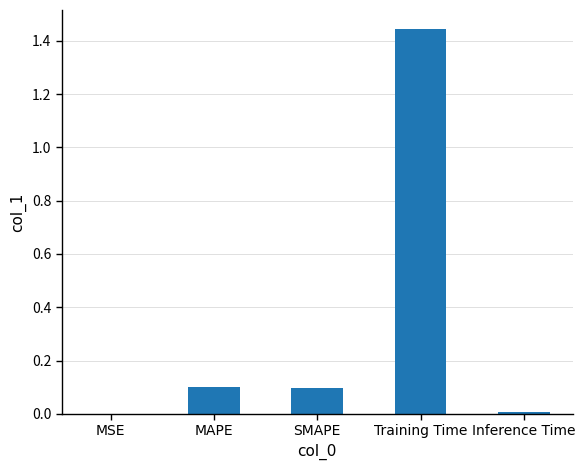

At which category does the chart reach its peak across all series?

Training Time